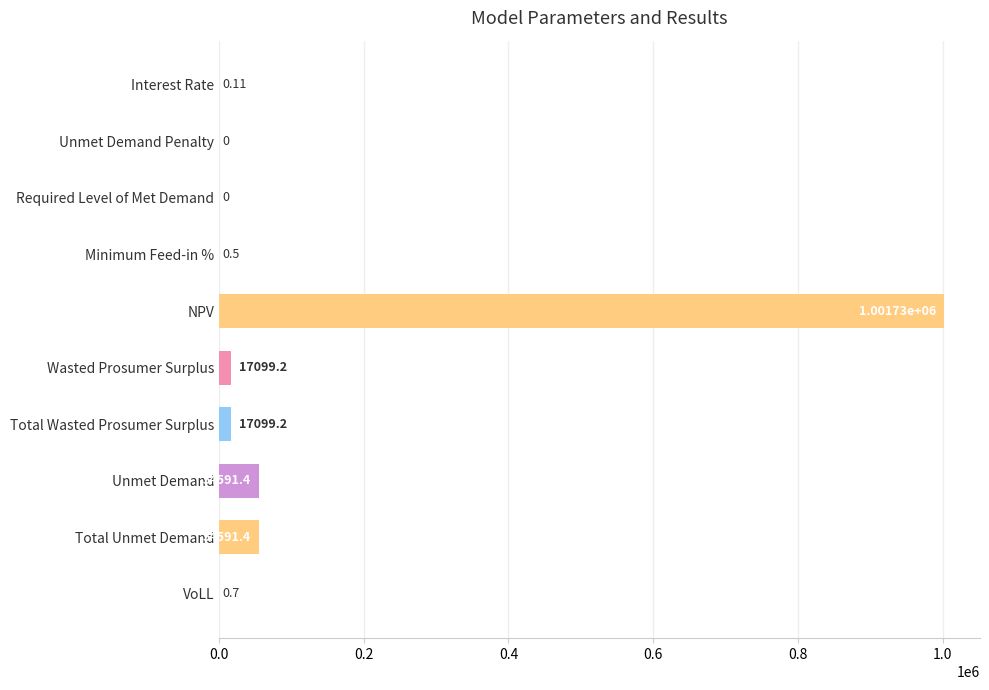

Are the bars grouped side by side (vs. stacked)?

No